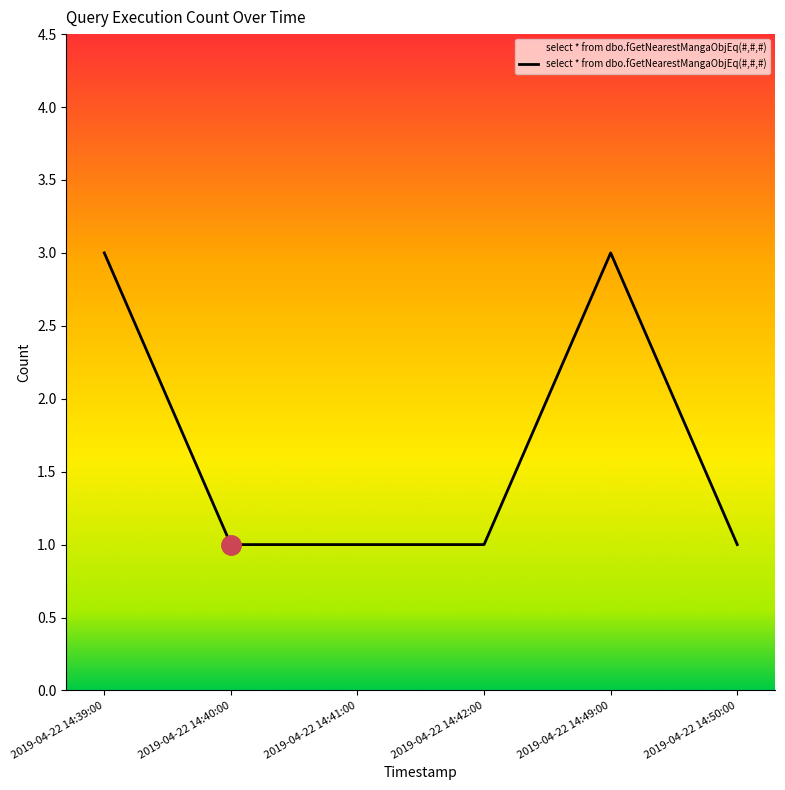

How many categories are shown in the chart?

6